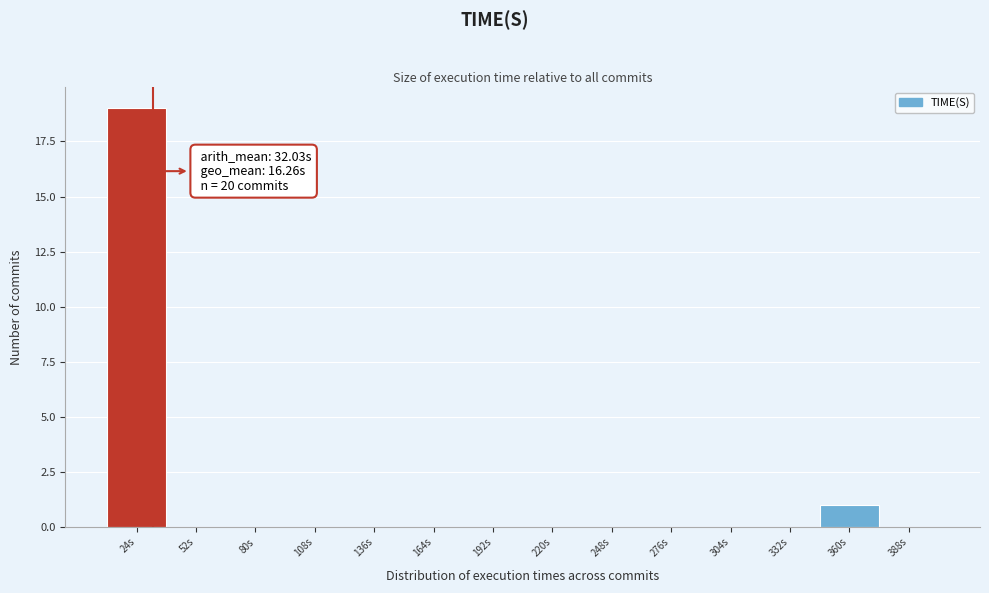

Which range on the x-axis has the tallest bar?

10 to 40